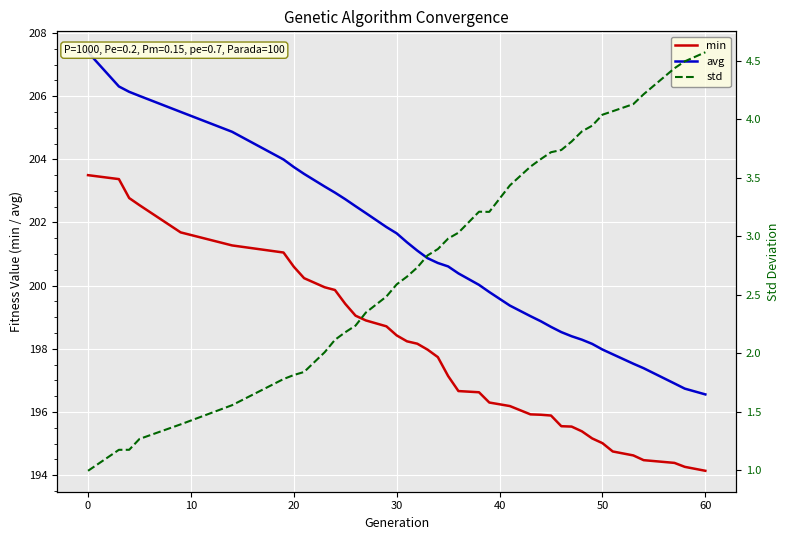

What is the maximum value for std?

4.6